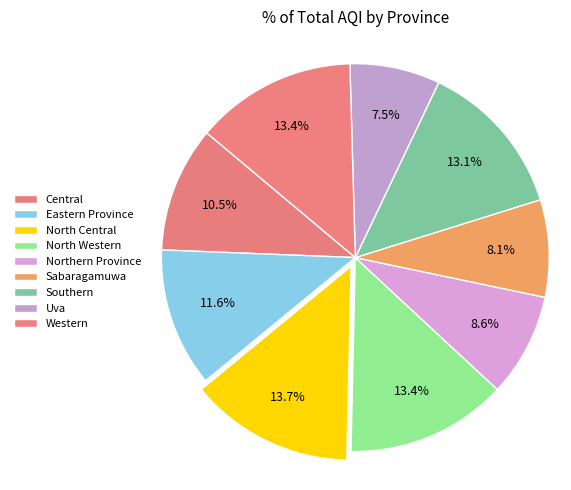

Is there any slice that represents more than half of the pie?

No